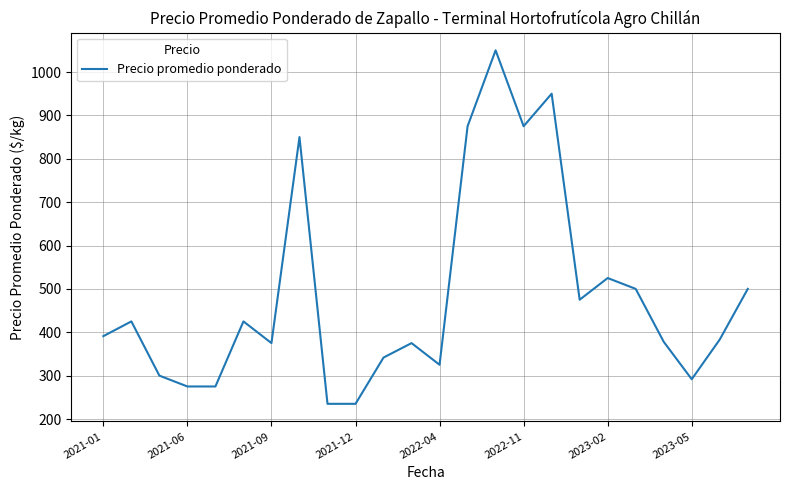

What is the difference between the maximum and minimum values?

815.0